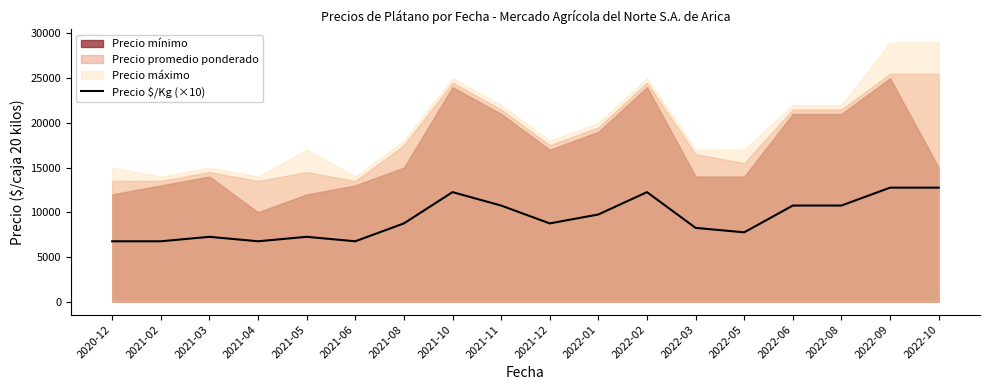

Rank the categories by value from highest to lowest.

2022-09, 2022-10, 2021-10, 2022-02, 2021-11, 2022-06, 2022-08, 2022-01, 2021-08, 2021-12, 2022-03, 2022-05, 2021-03, 2021-05, 2020-12, 2021-02, 2021-04, 2021-06